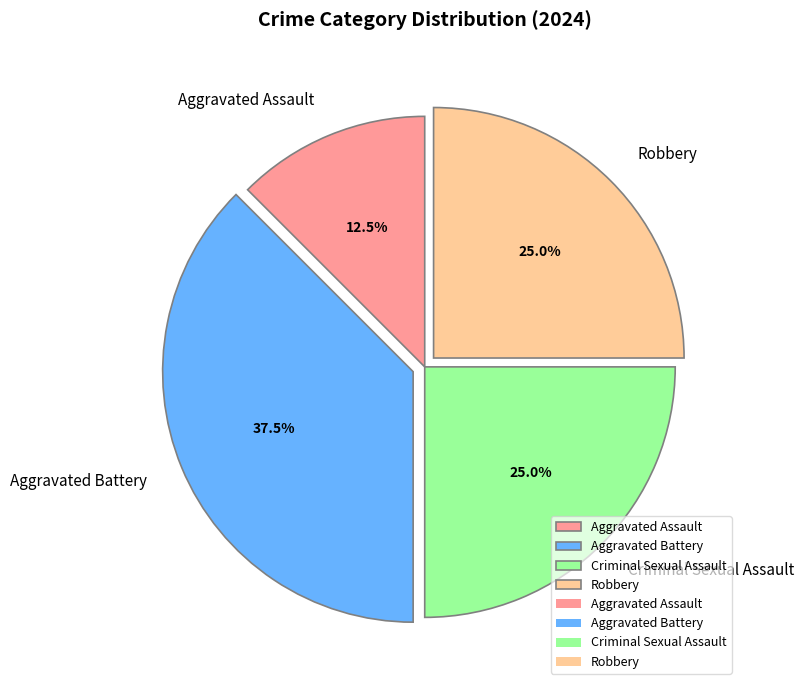

Count the number of slices in the pie.

4